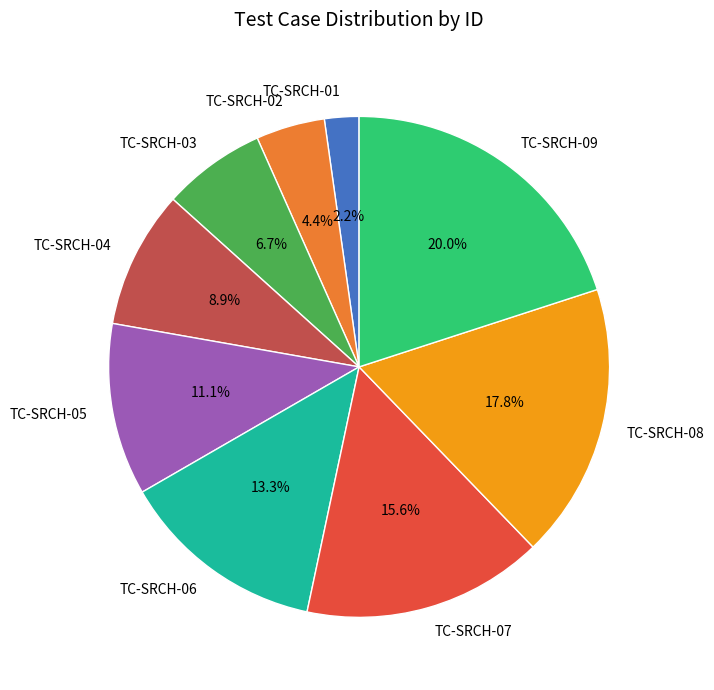

How many segments does this pie chart have?

9